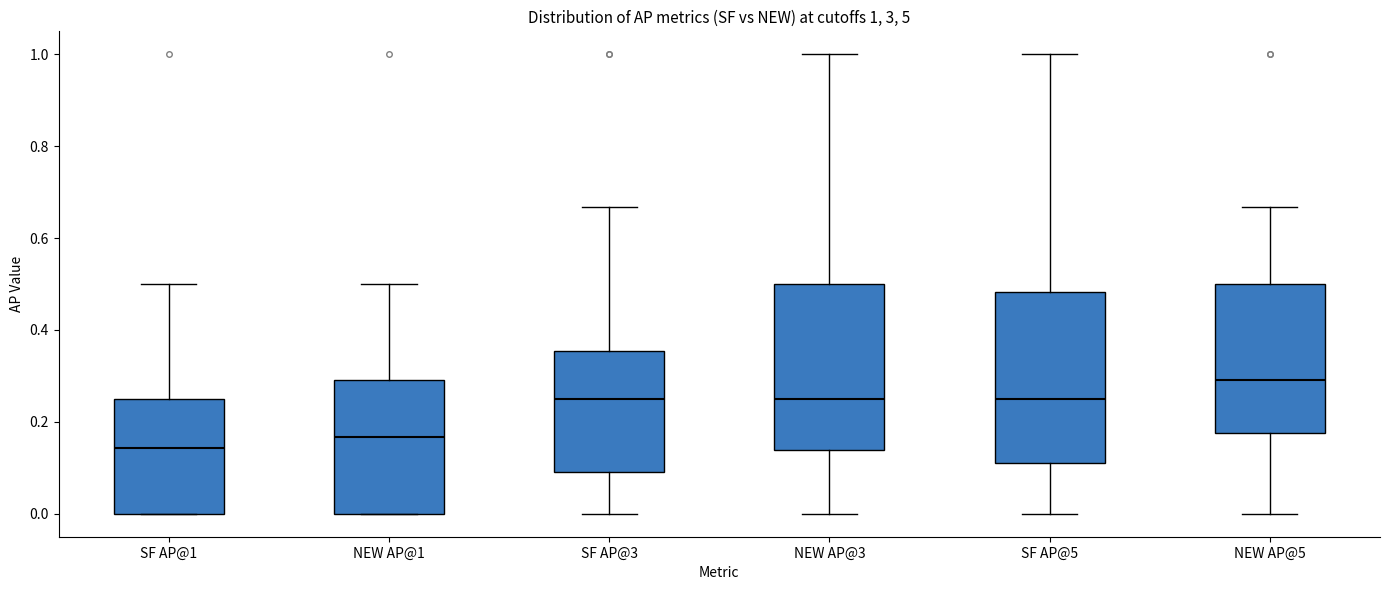

Which box's median line is the highest?

NEW AP@5